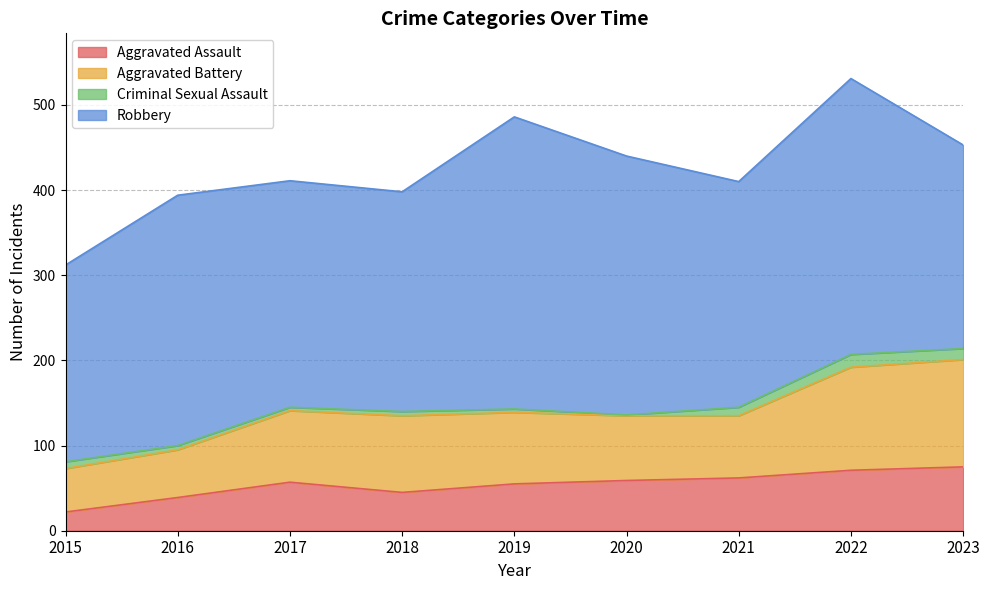

Which series has the largest total across all categories?

Robbery